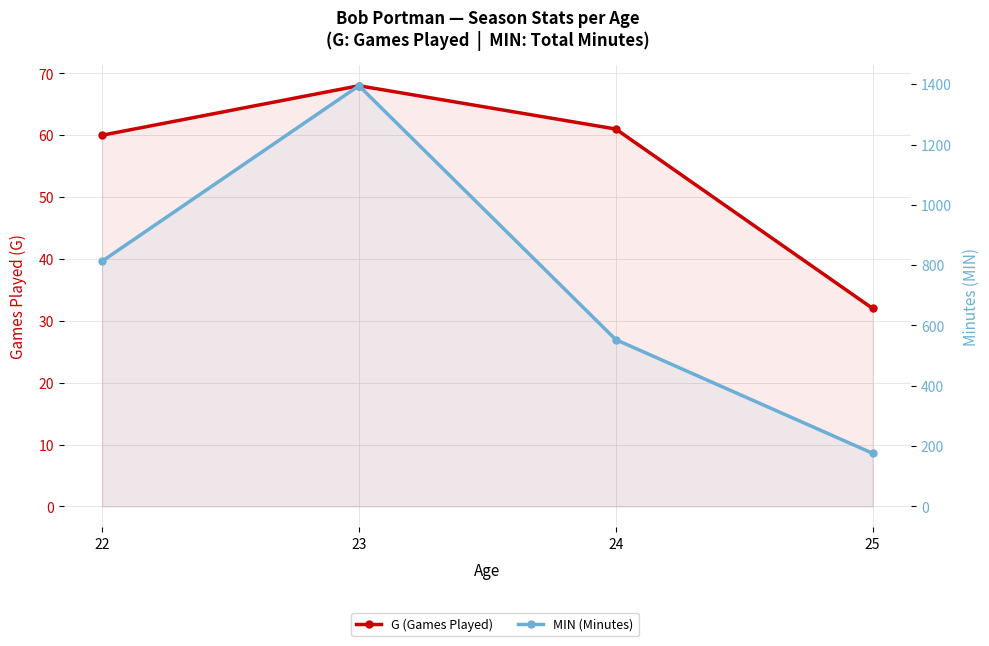

At how many categories does at least one series exceed 428?

3